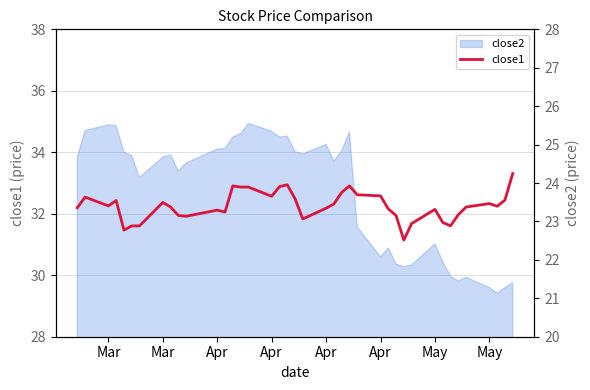

True or false: the data has more than 2 interior local peaks.

True